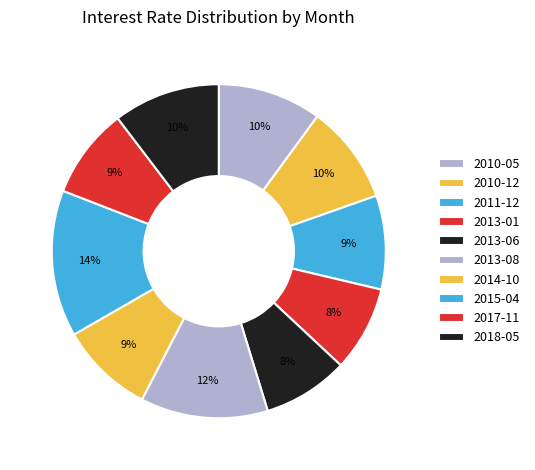

Count the number of slices in the pie.

10